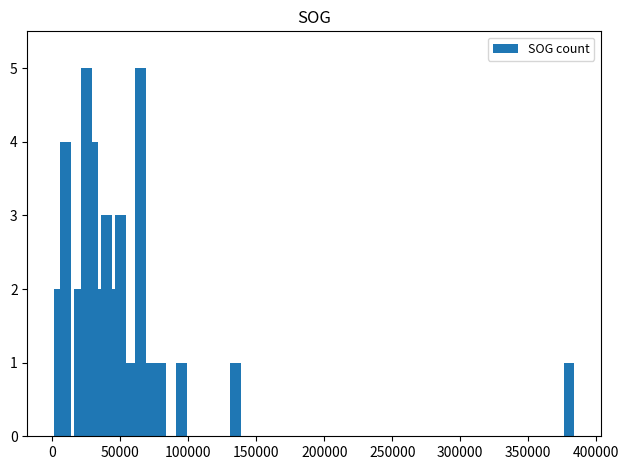

Count the number of categories in the chart.

18